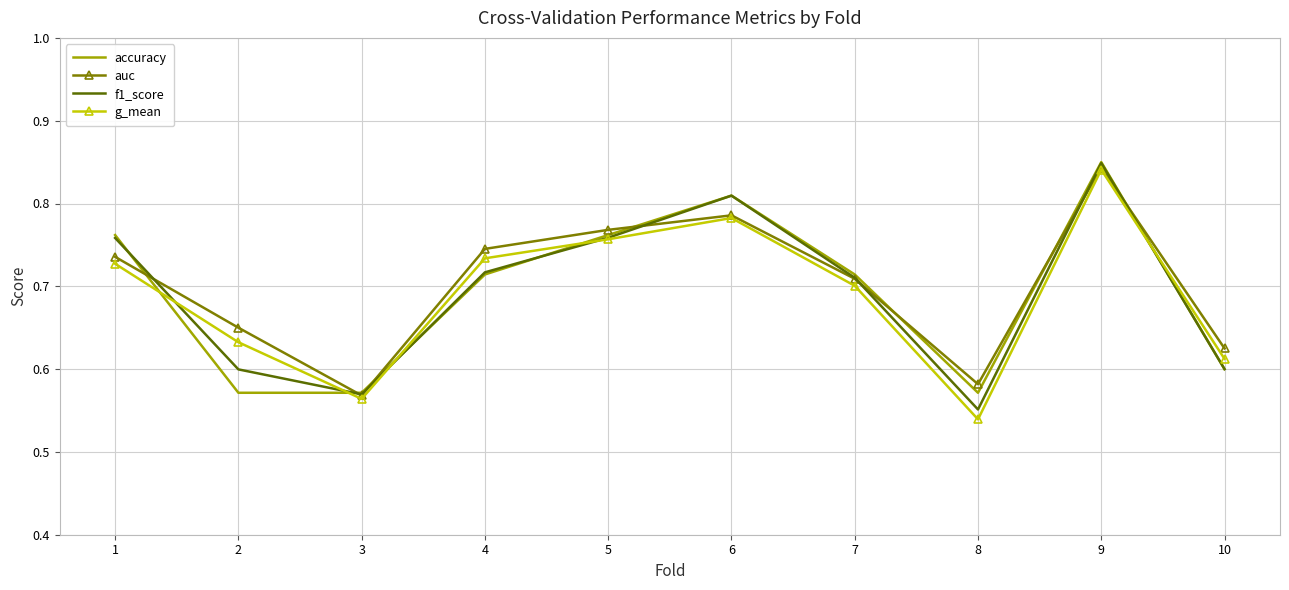

Is it true that g_mean equals 0.9 at 3?

False